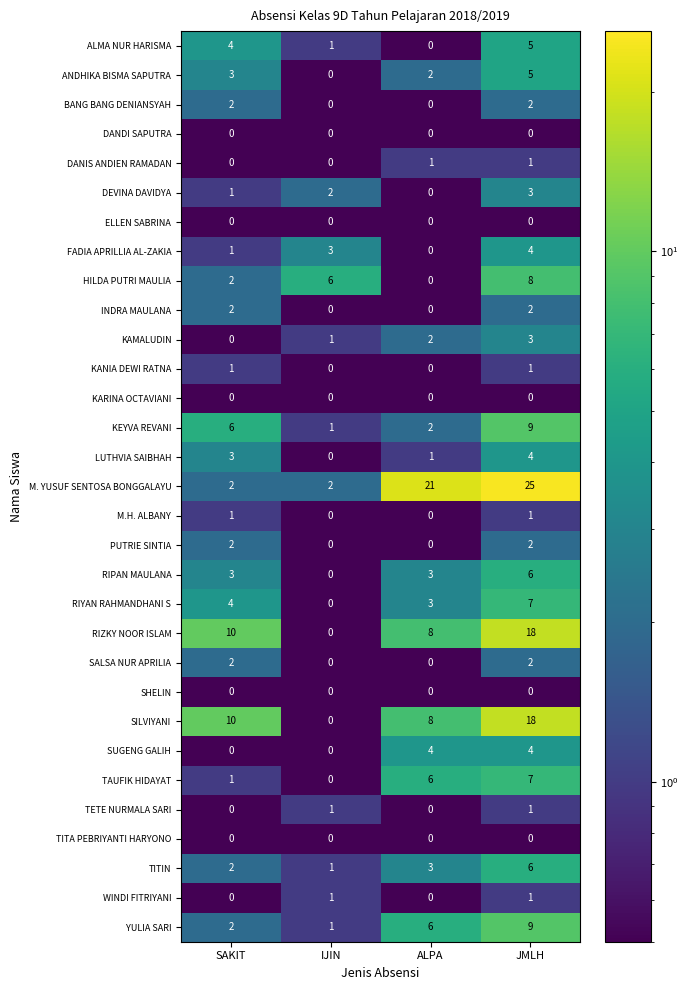

True or false: LUTHVIA SAIBHAH has a value of 3 at SAKIT.

True